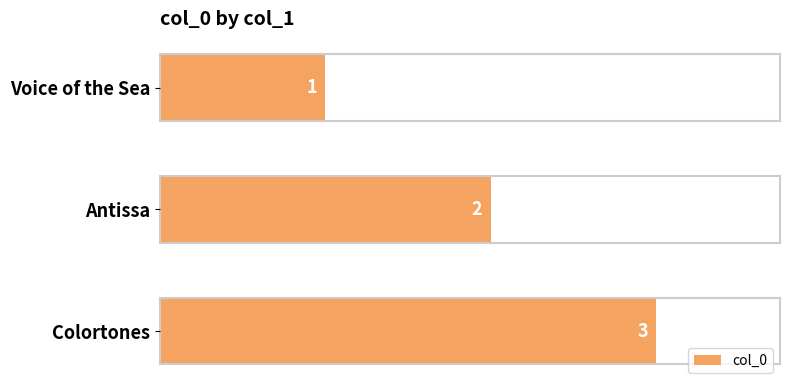

What is the label of the 2nd bar from the bottom?

Antissa